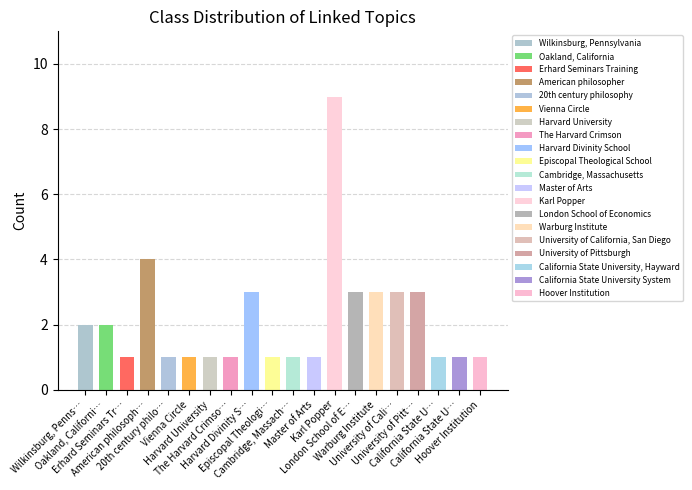

Reading left to right, what are all the values shown in this chart?

2	2	1	4	1	1	1	1	3	1	1	1	9	3	3	3	3	1	1	1